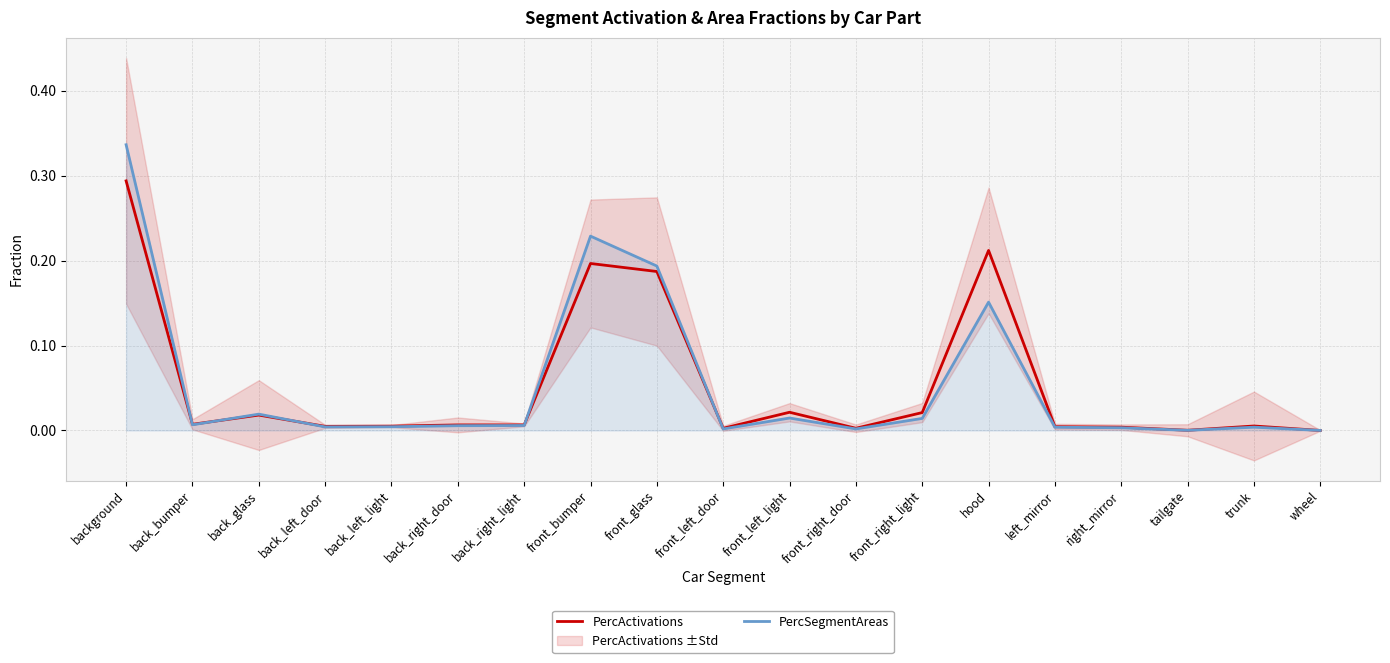

True or false: PercSegmentAreas and PercActivations intersect in this chart.

True